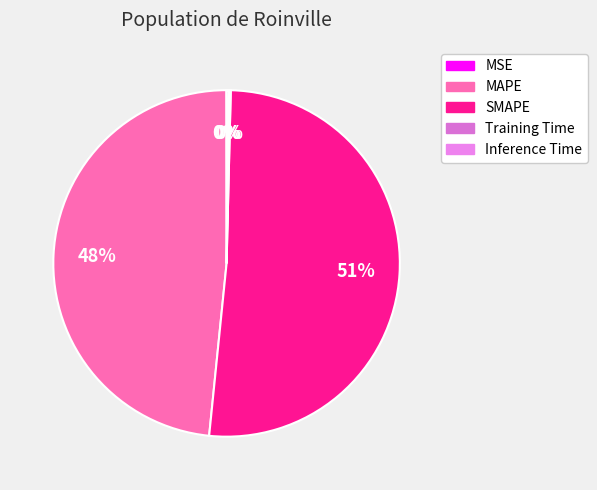

What percentage is the MAPE slice, to the nearest percent?

48%